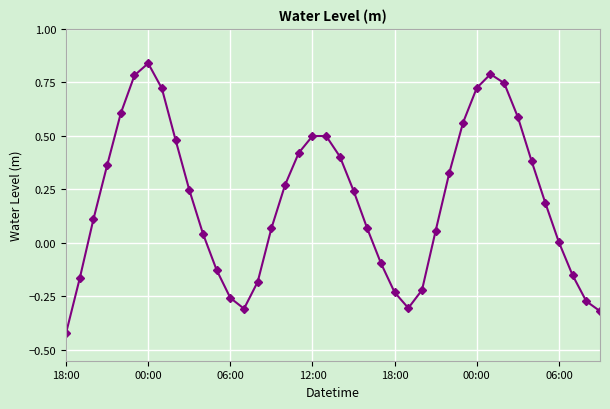

What is the sum of all values?

8.0